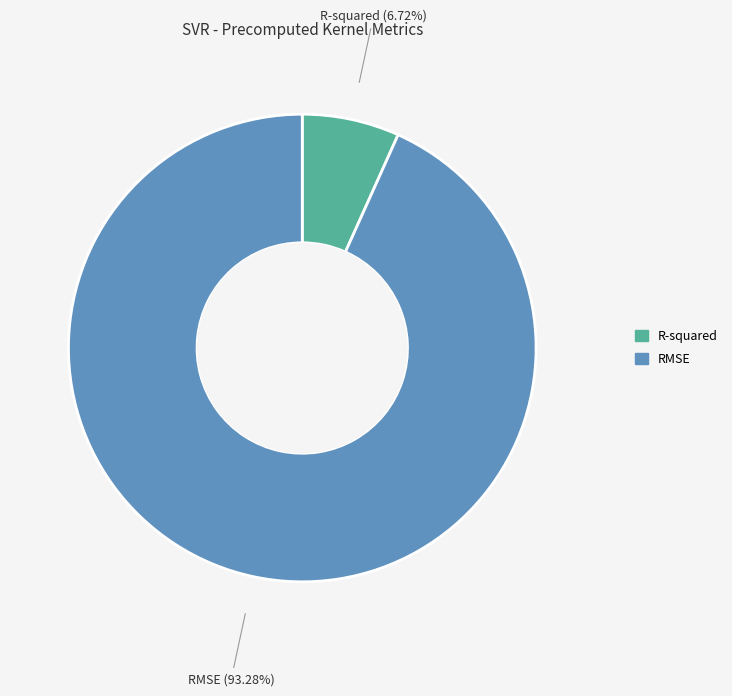

What percentage is the R-squared slice, to the nearest percent?

7%